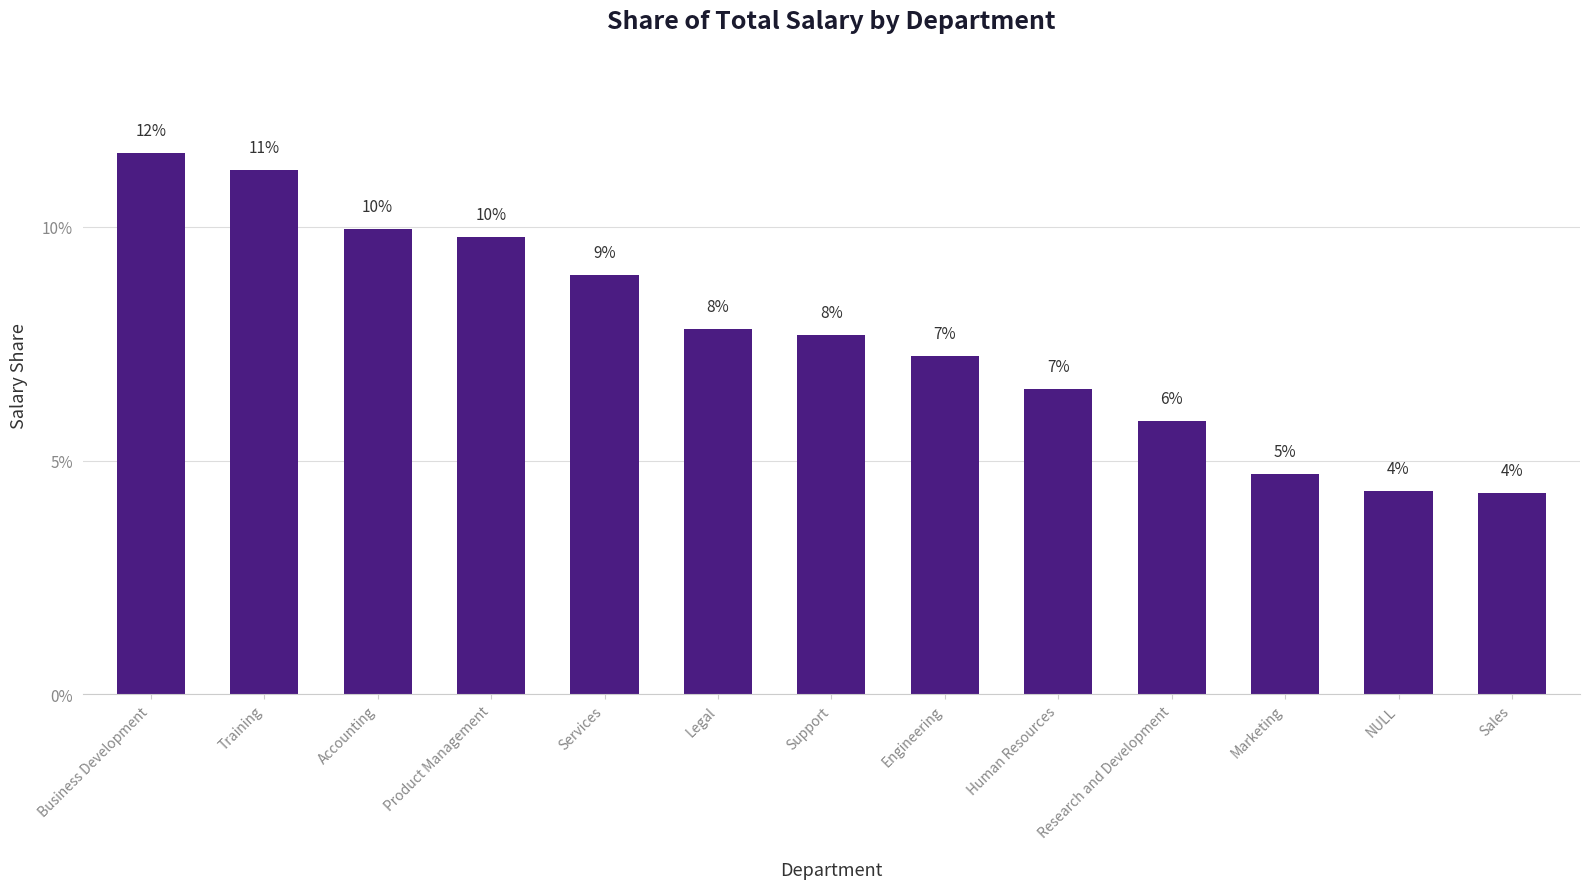

The chart shows a value of 11.6 at Business Development. True or false?

True